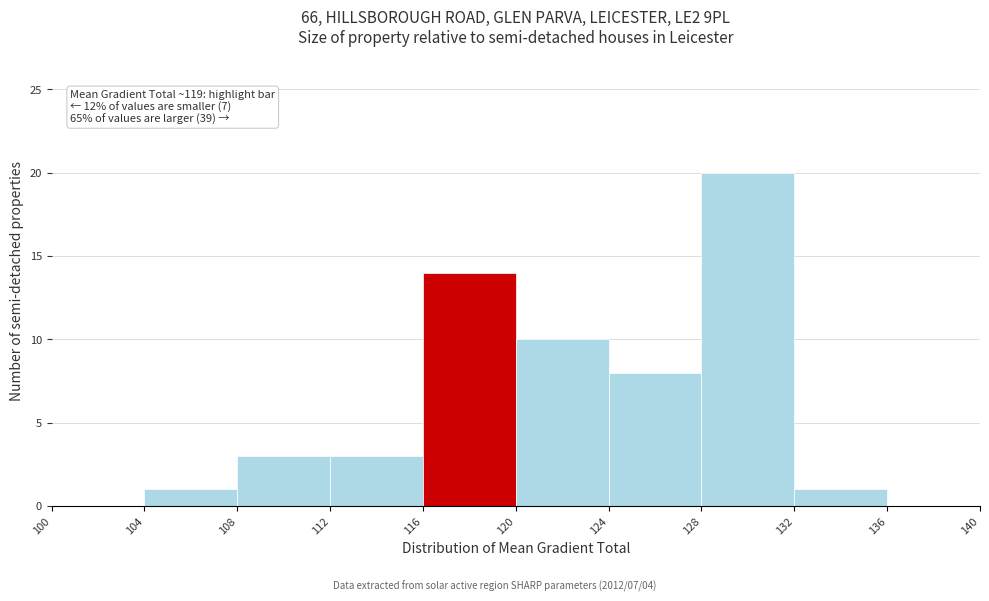

Over which range of the x-axis is the bar tallest?

128 to 132